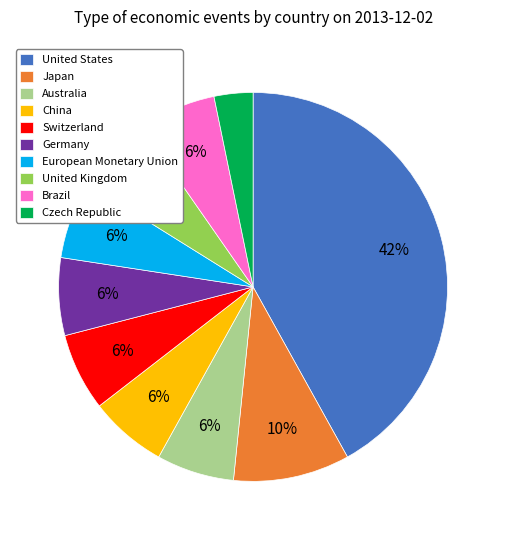

Between Japan and Germany, which is larger?

Japan